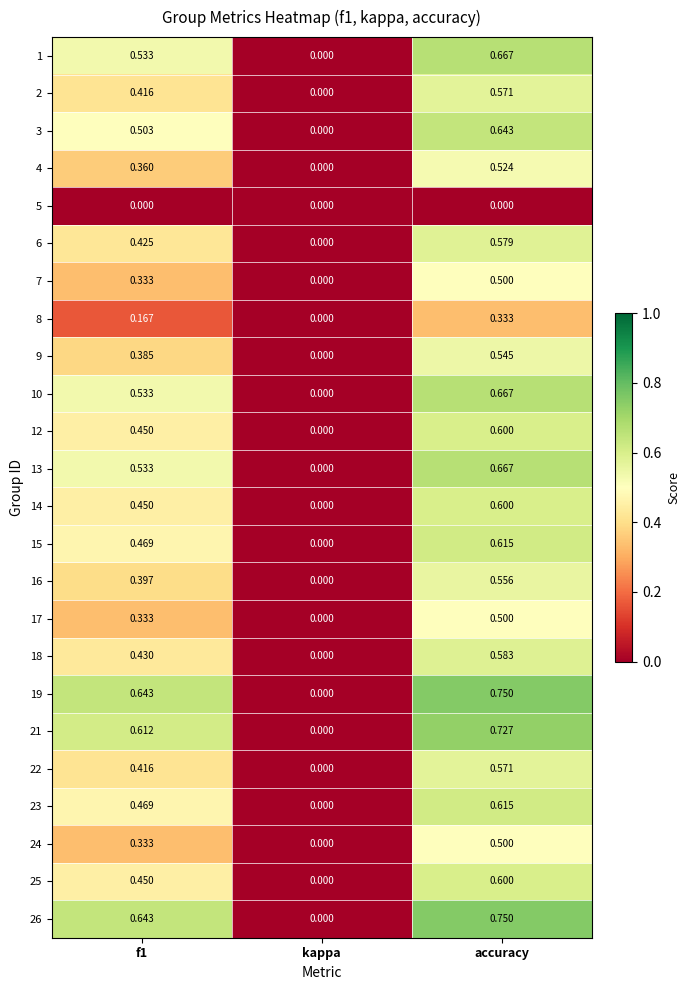

Is the value of 3 at kappa greater than the value of 26 at f1?

No